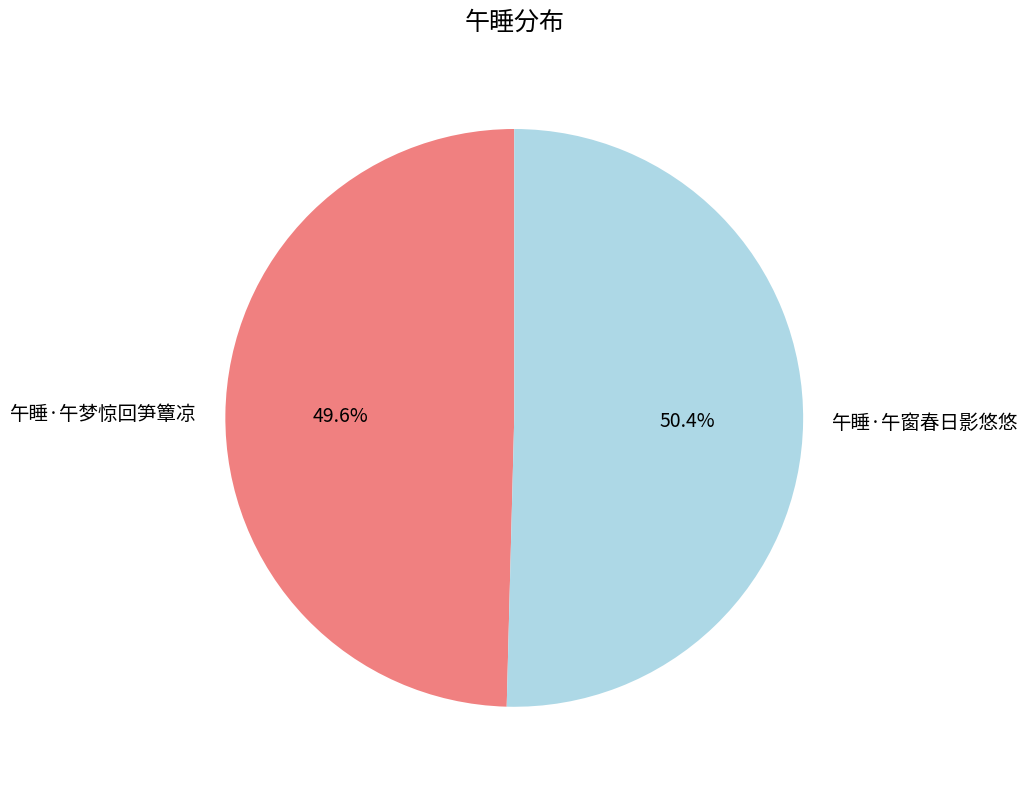

Rank the categories by value from highest to lowest.

午睡·午窗春日影悠悠, 午睡·午梦惊回笋簟凉